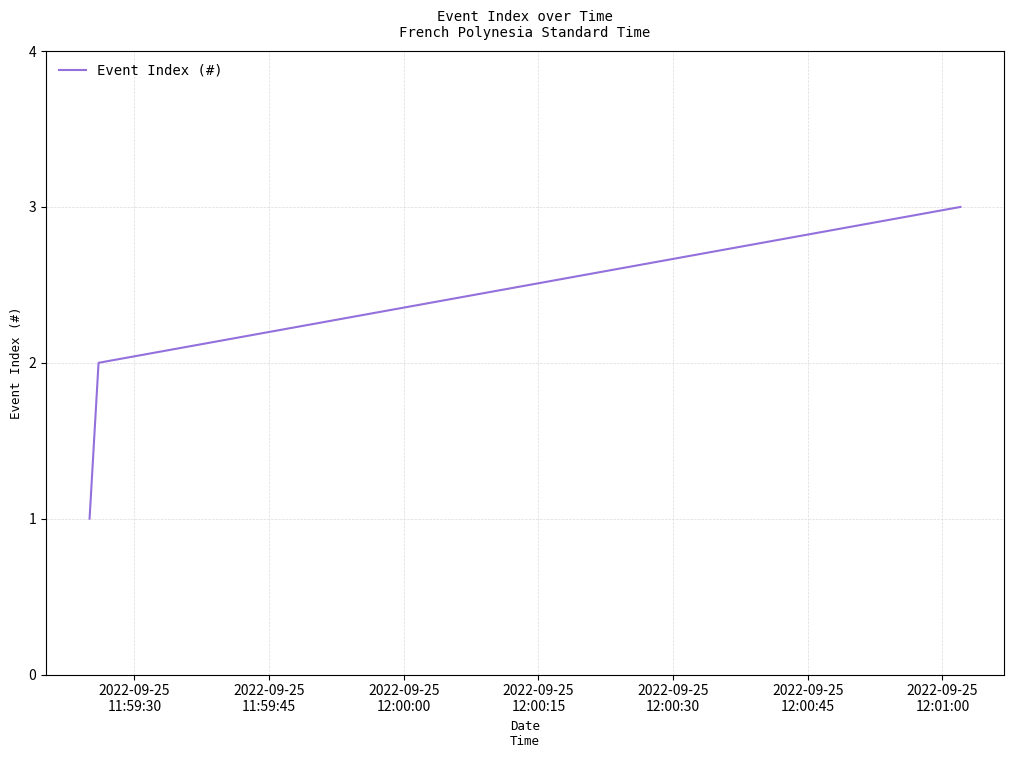

What is the maximum value shown in the chart?

3